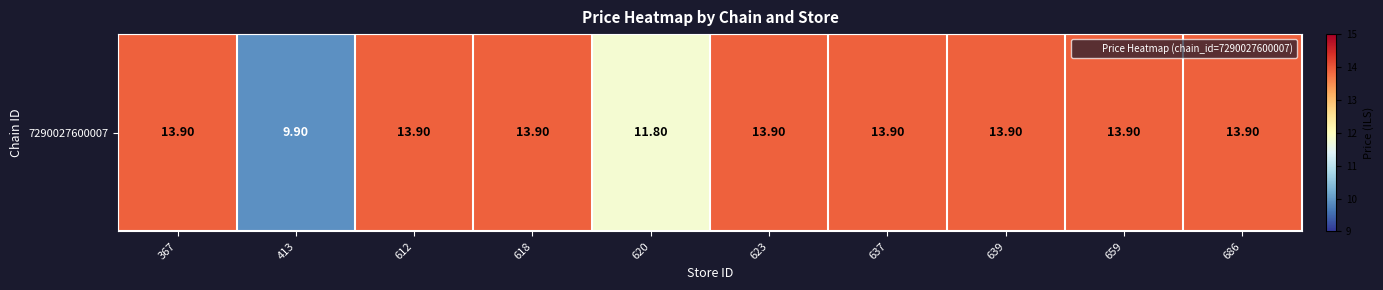

Reading left to right, transcribe all the data shown in this chart.

367=13.9	413=9.9	612=13.9	618=13.9	620=11.8	623=13.9	637=13.9	639=13.9	659=13.9	686=13.9